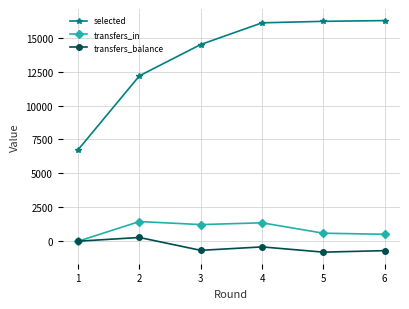

True or false: selected and transfers_in cross at least once.

False